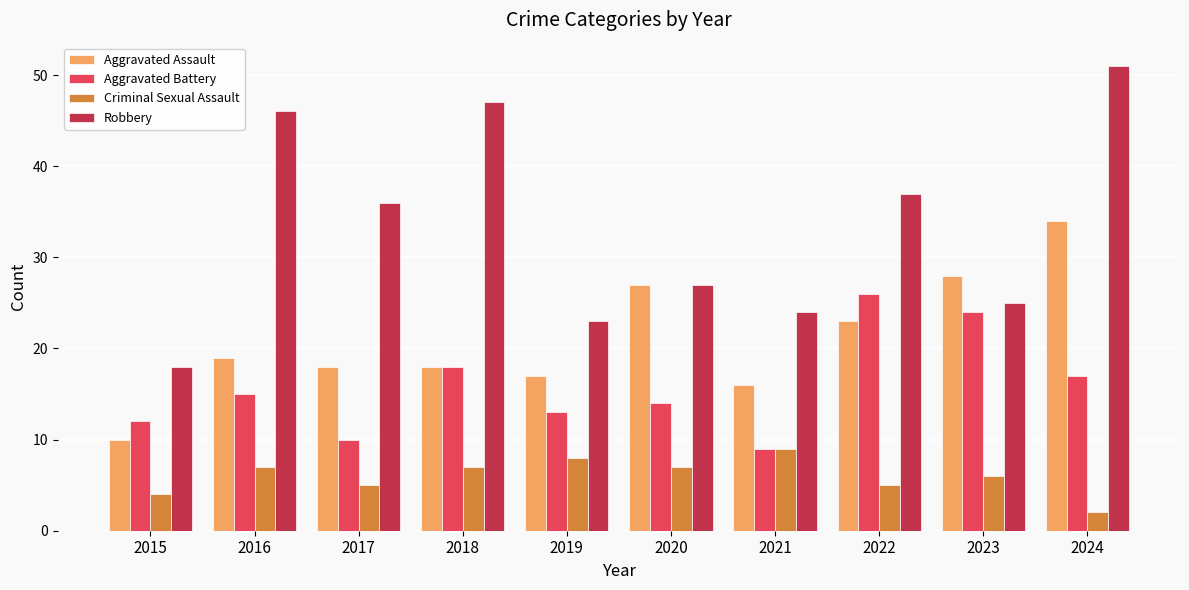

What is the total value across all series at 2020?

75